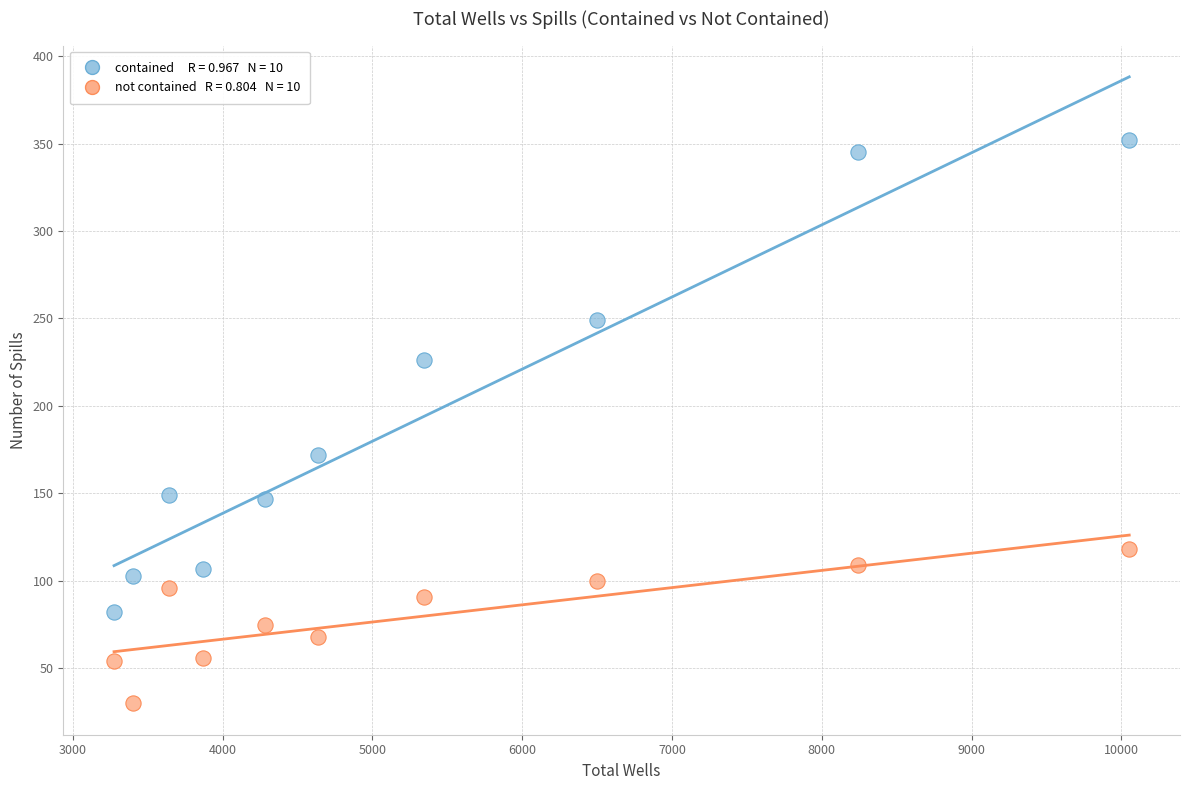

Across all series, what Y value is closest to 191?

172